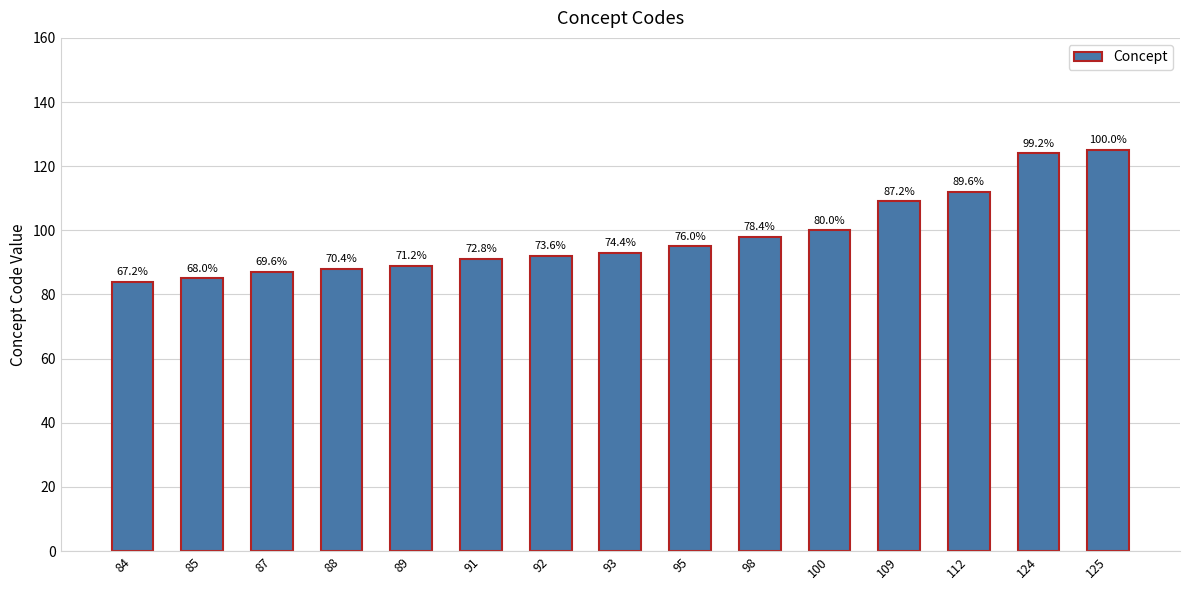

Rank the categories by value from highest to lowest.

125, 124, 112, 109, 100, 98, 95, 93, 92, 91, 89, 88, 87, 85, 84